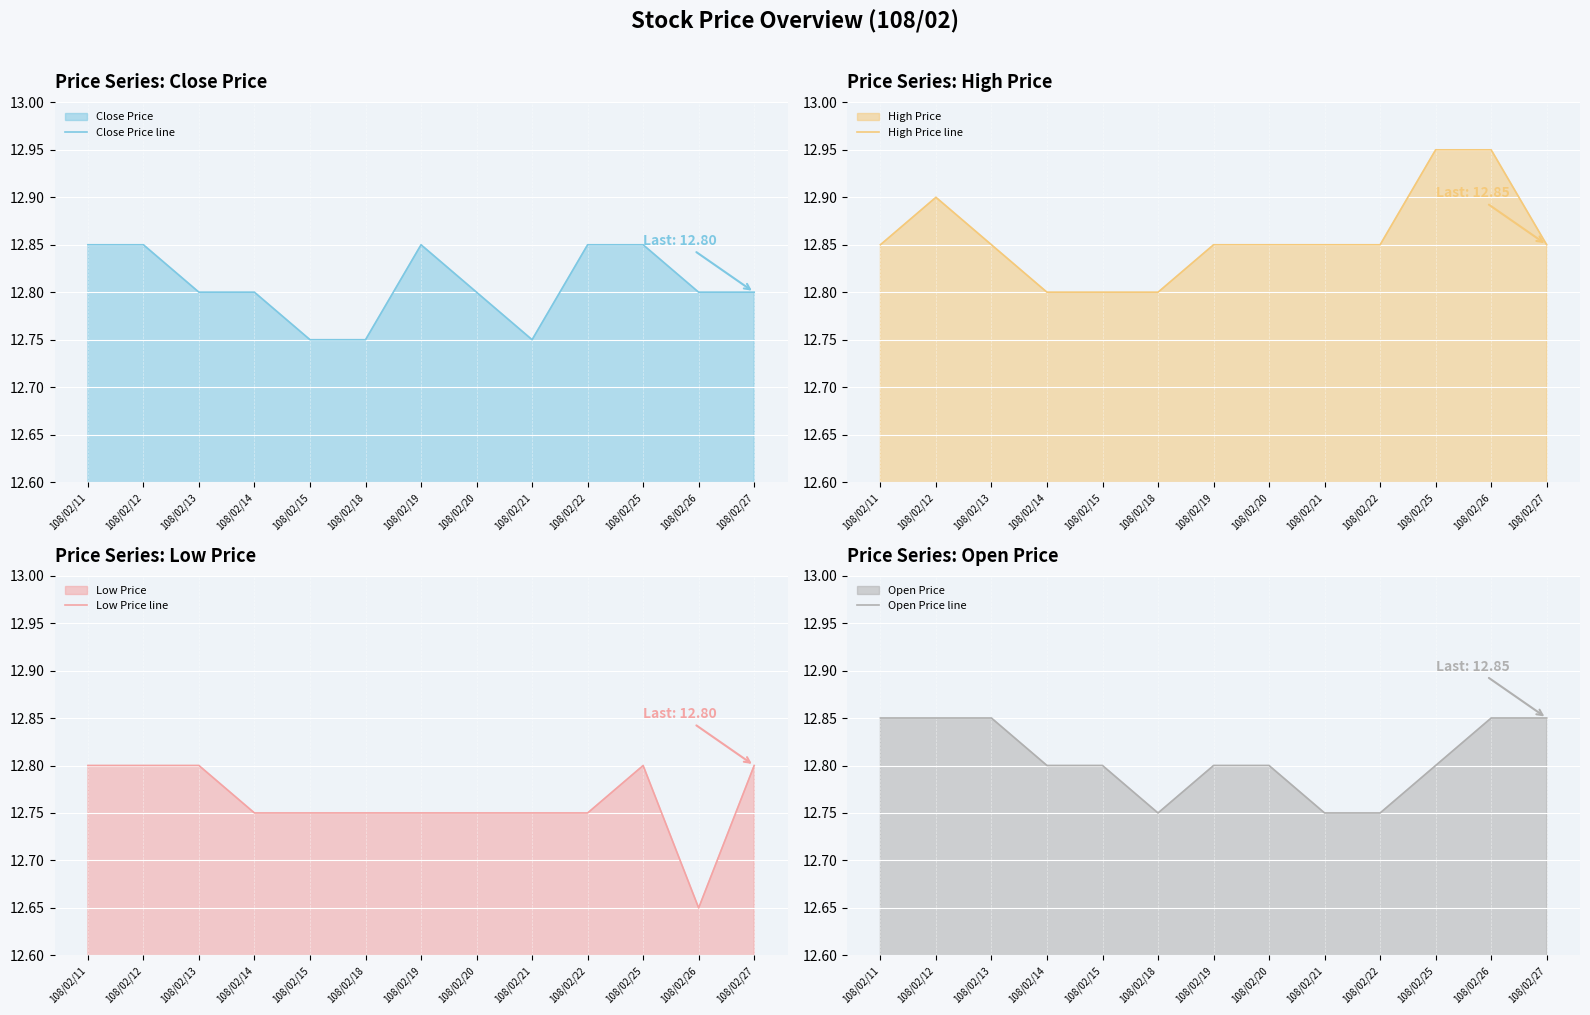

What value does the Close Price line series have at 108/02/26?

12.8